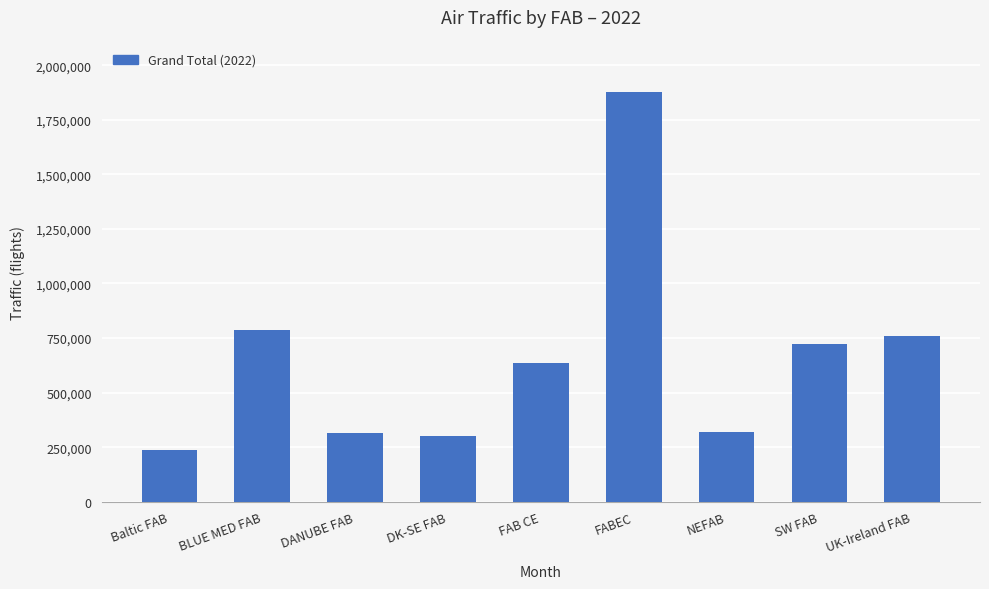

Does the chart contain stacked bars?

No